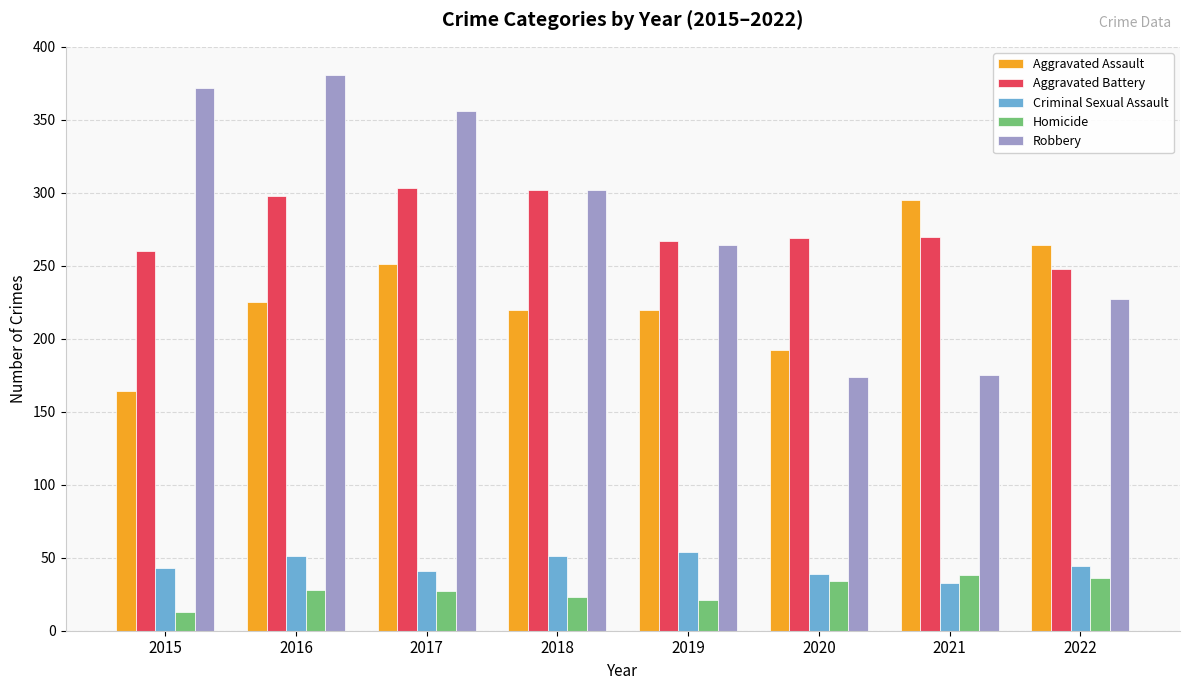

Which series has the largest range (max minus min)?

Robbery